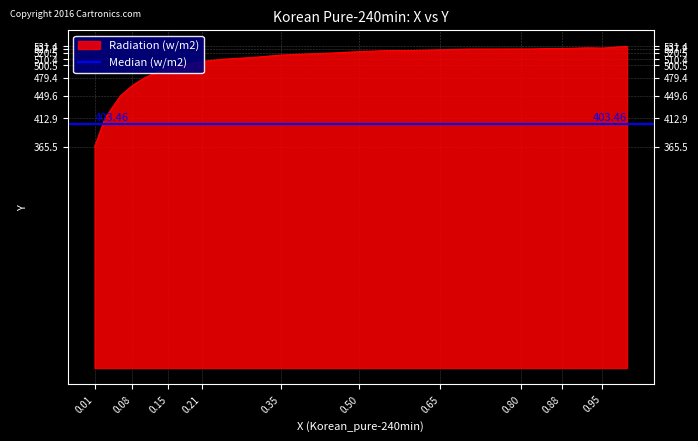

What position from the right is 0.65?

12